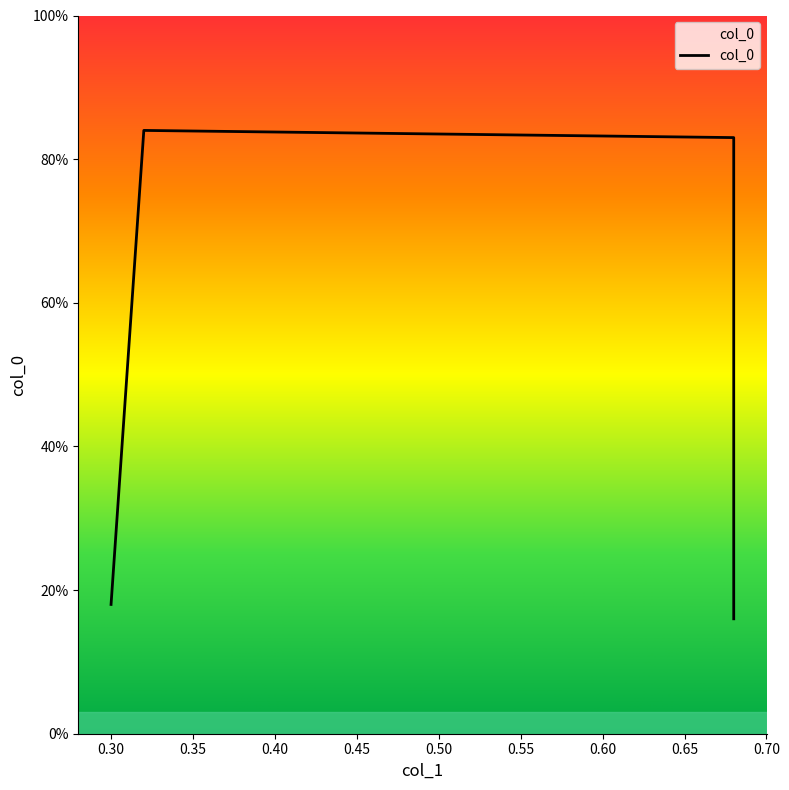

Is this an area chart (filled region under the line)?

No